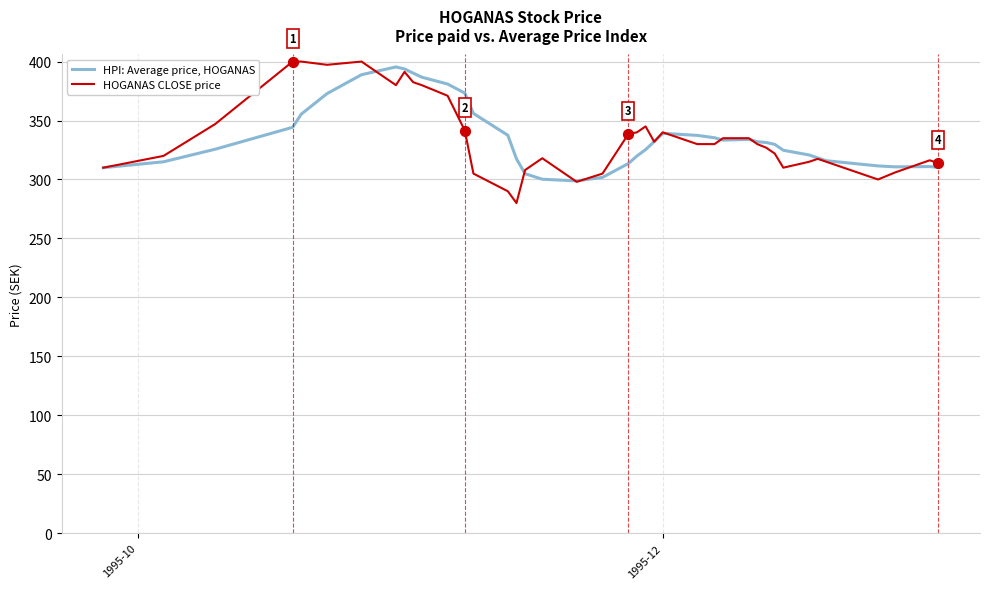

Which series has the largest range (max minus min)?

HOGANAS CLOSE price